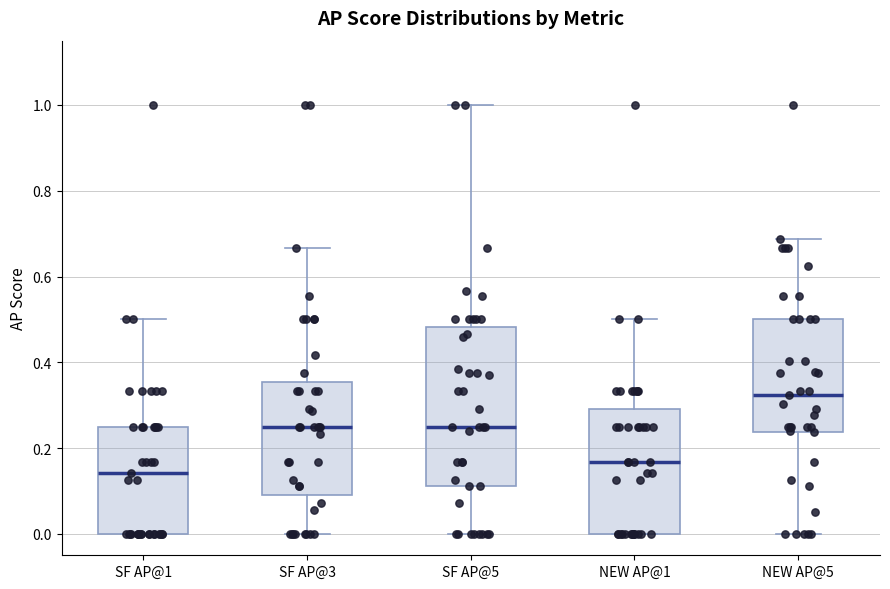

Reading left to right, transcribe this box plot: for each box, give where its median line is, the range the box spans, and where its two whiskers end, as read against the y-axis. The values are not printed on the chart, so give them approximately, as read against the axis.

SF AP@1: median 0.14, box 0.00 to 0.26, whiskers 0.00 to 0.50
SF AP@3: median 0.26, box 0.10 to 0.36, whiskers 0.00 to 0.66
SF AP@5: median 0.26, box 0.12 to 0.48, whiskers 0.00 to 1.00
NEW AP@1: median 0.16, box 0.00 to 0.30, whiskers 0.00 to 0.50
NEW AP@5: median 0.32, box 0.24 to 0.50, whiskers 0.00 to 0.68